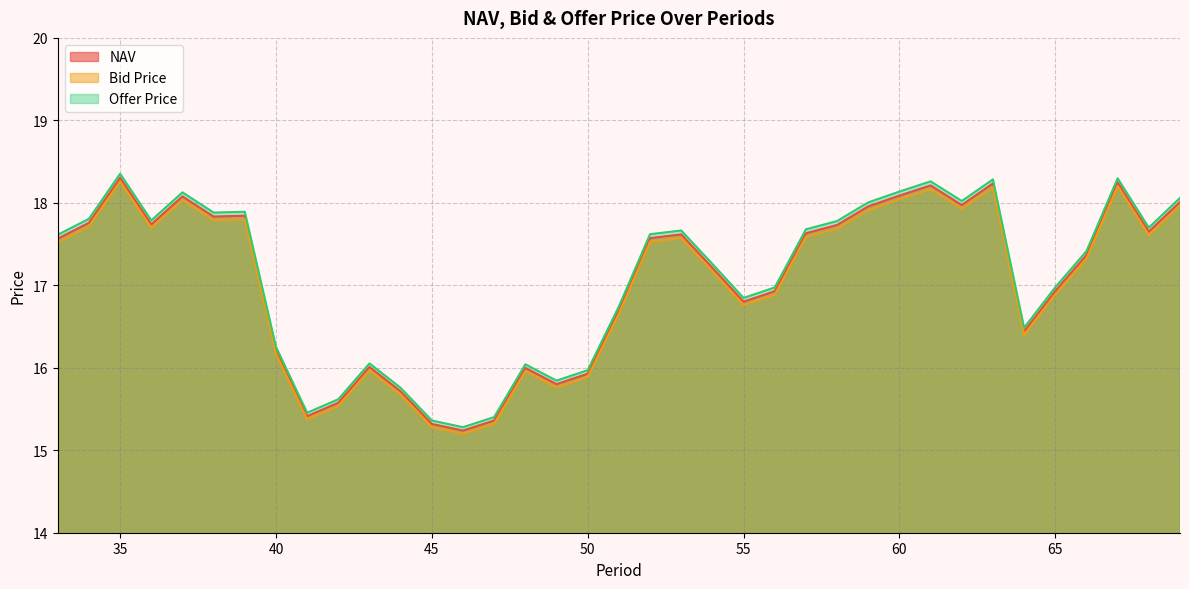

True or false: Bid Price and Offer Price intersect in this chart.

False